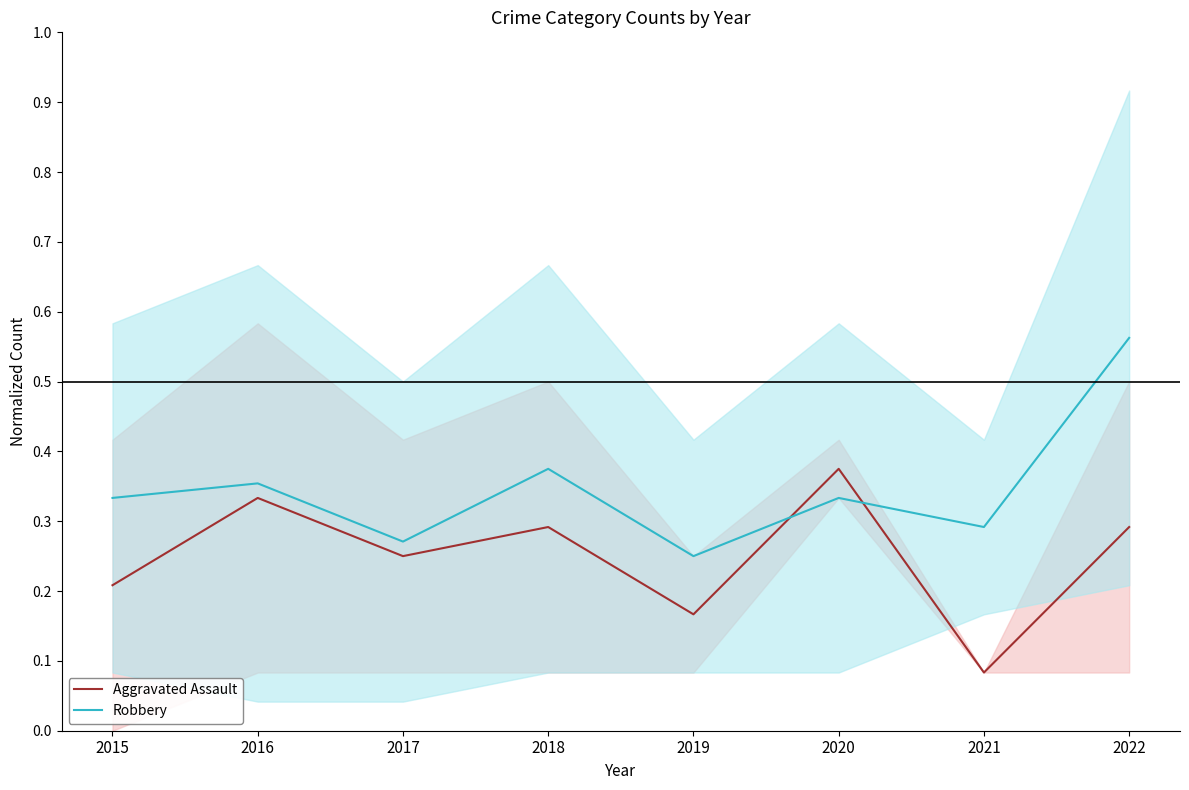

Reading left to right, list all the values displayed in this chart.

Aggravated Assault: 0.2	0.3	0.2	0.3	0.2	0.4	0.1	0.3
Robbery: 0.3	0.4	0.3	0.4	0.2	0.3	0.3	0.6